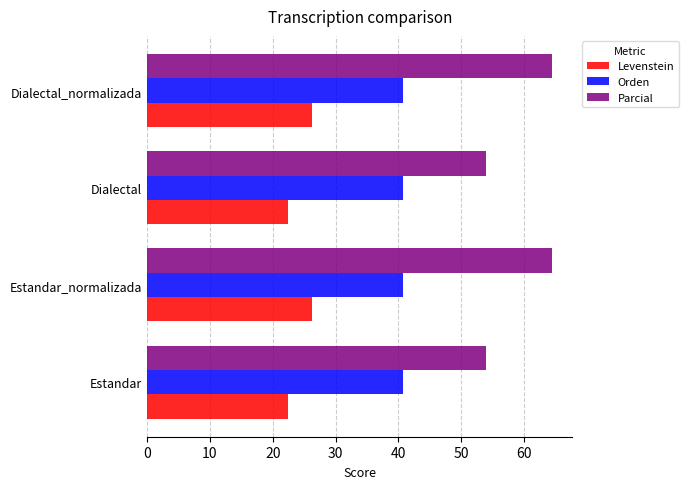

The Levenstein series shows 26.3 at Dialectal_normalizada. True or false?

True